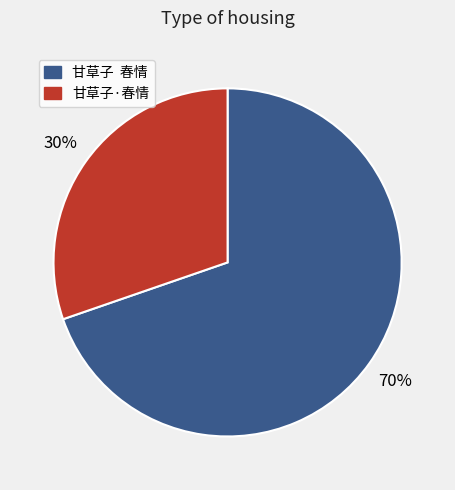

To the nearest percent, what is the average slice percentage?

50%